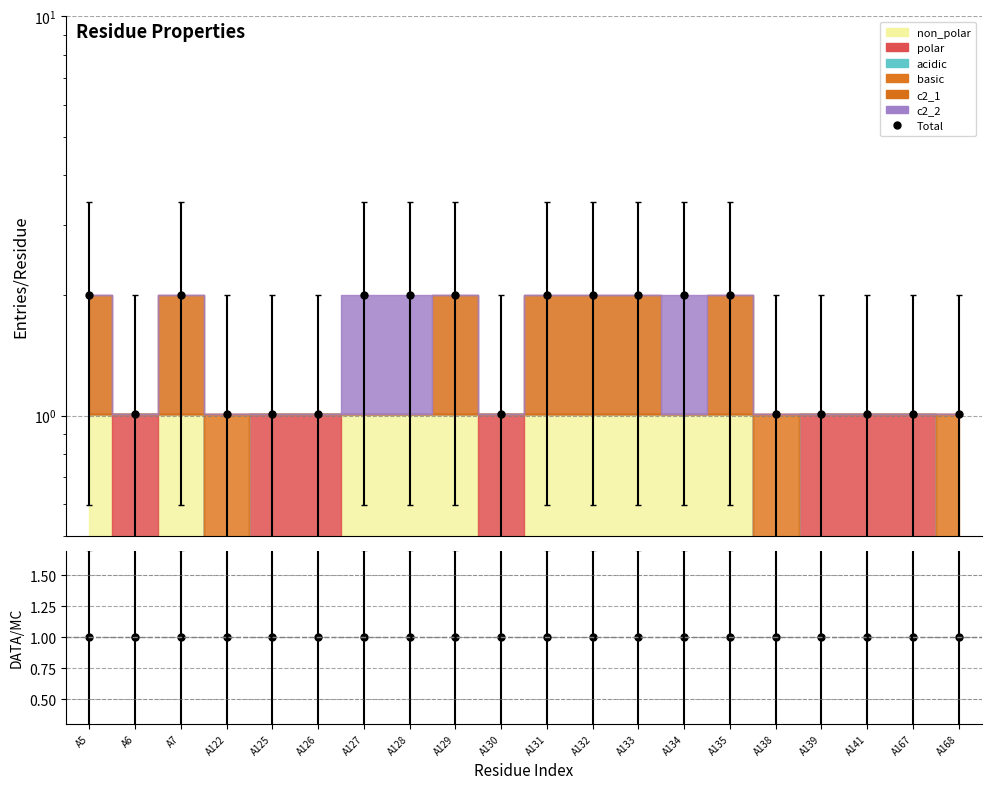

Does the chart display data point markers on the line(s)?

Yes